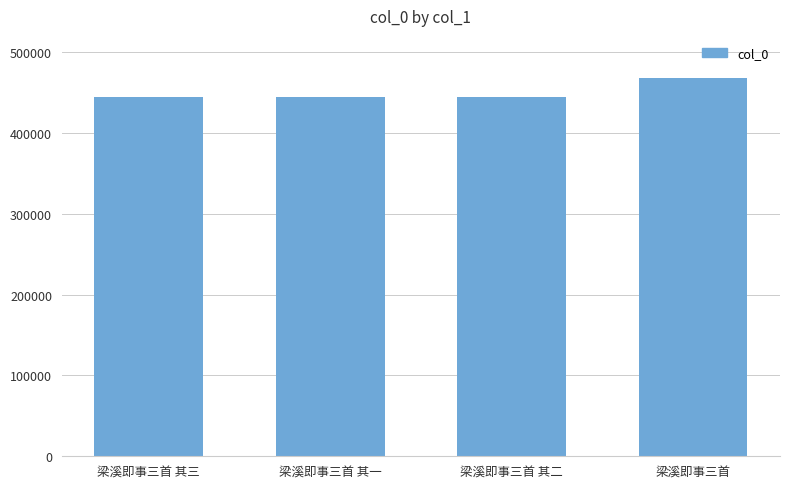

Is it true that the value at 梁溪即事三首 其三 is 231989?

False